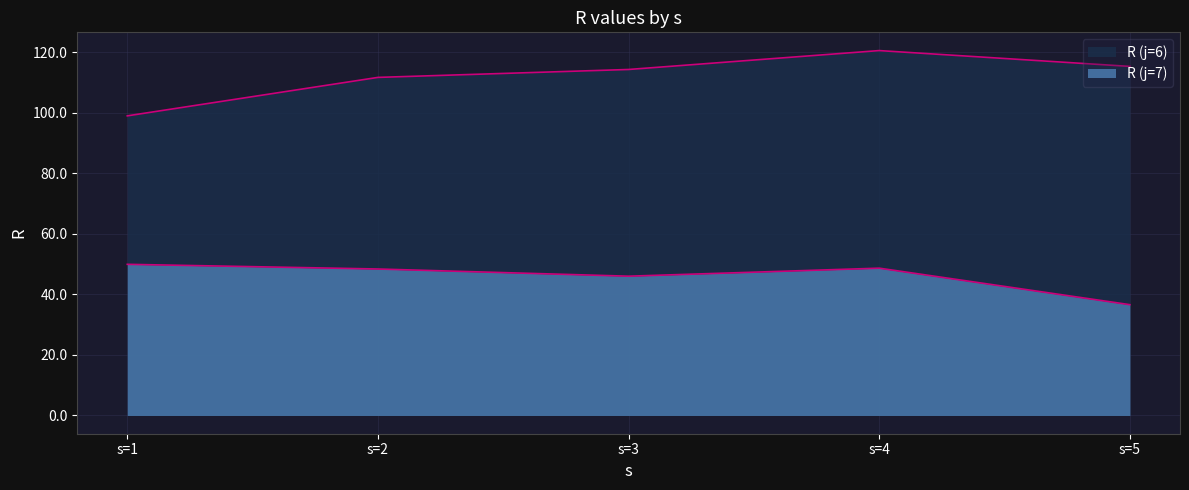

Reading left to right, list all the values displayed in this chart.

R (j=6): 99.0	111.7	114.3	120.5	115.3
R (j=7): 49.9	48.4	46.0	48.7	36.6